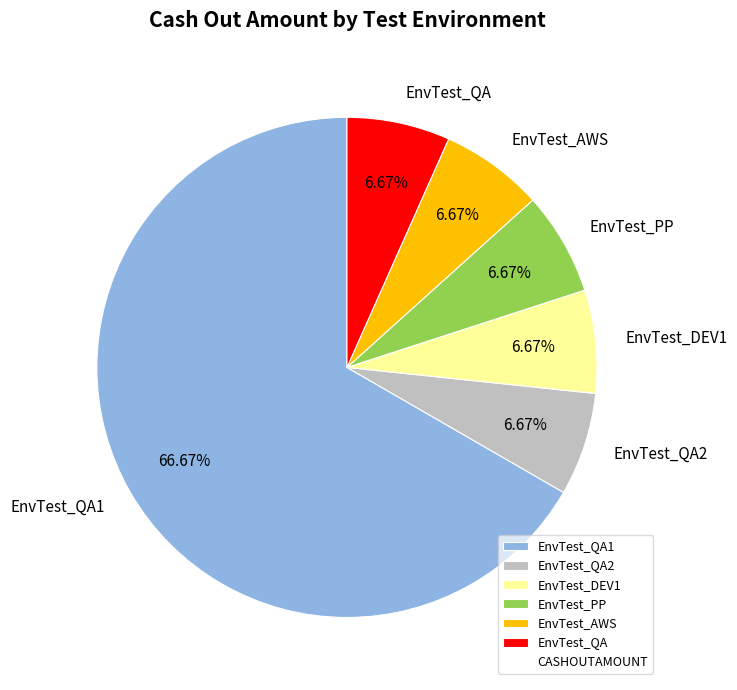

To the nearest percent, what is the difference between the largest and smallest slice percentages?

60%